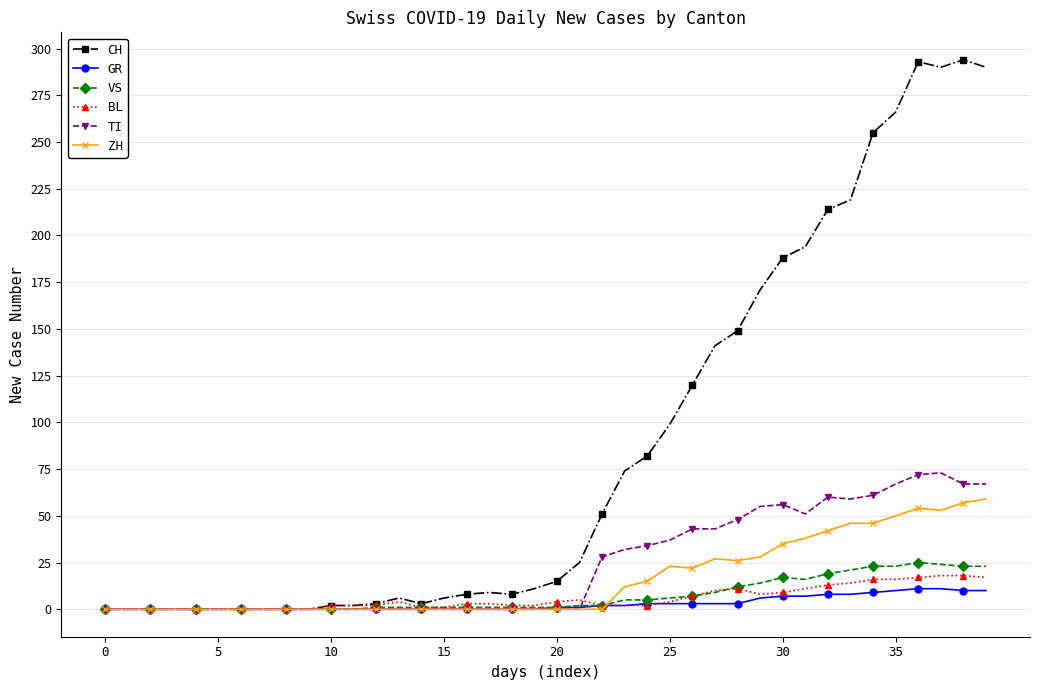

How many lines are shown in the chart?

6